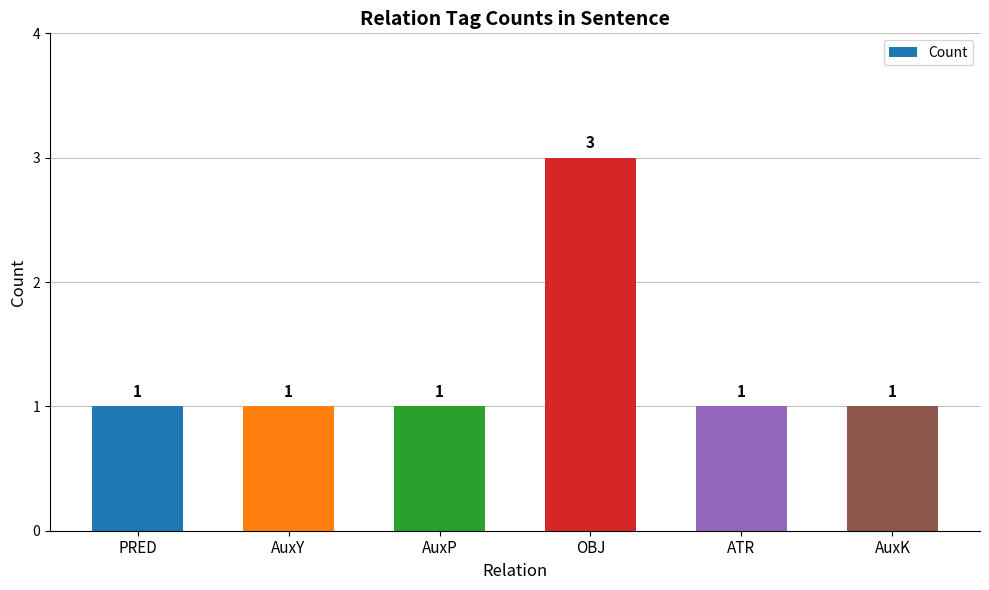

Count the number of data series in this chart.

1